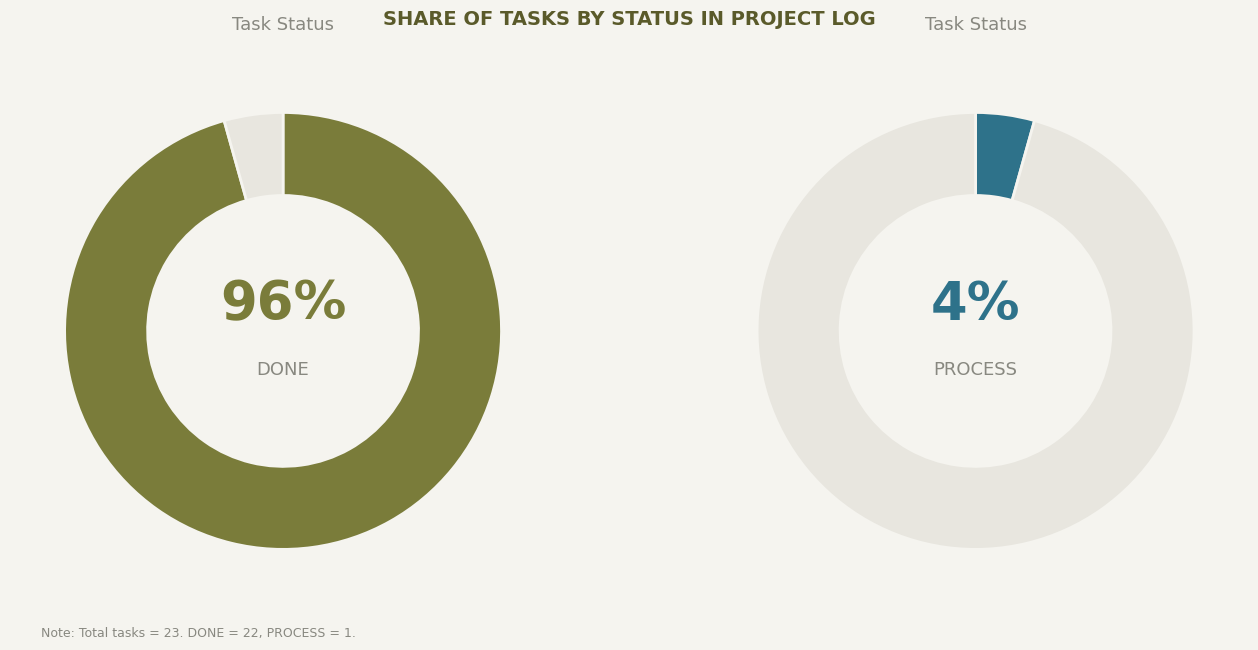

How many slices are in this pie chart?

2